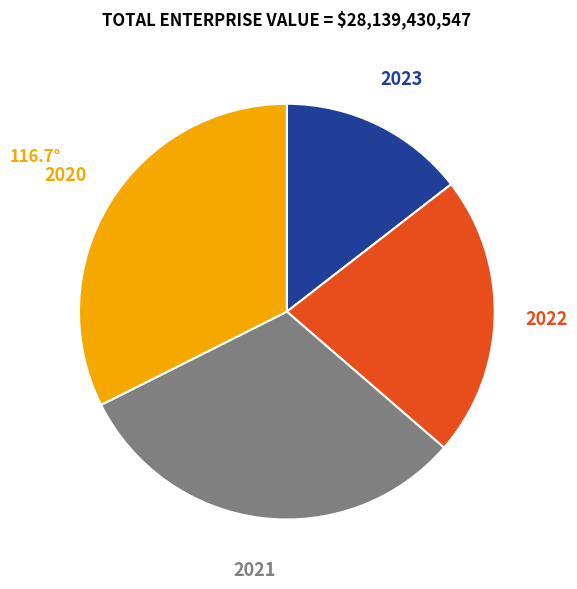

Is there any slice that represents more than half of the pie?

No